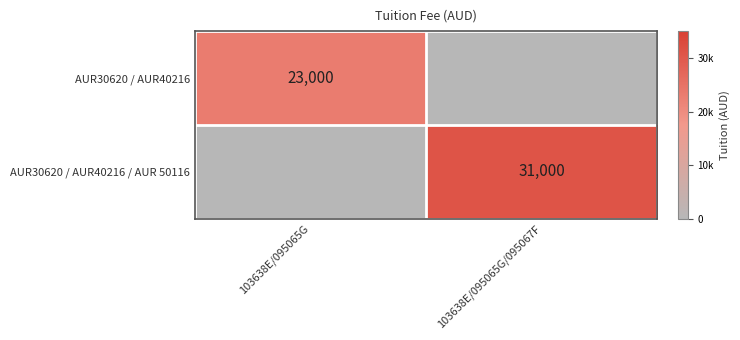

What is the maximum value shown in the chart?

31000